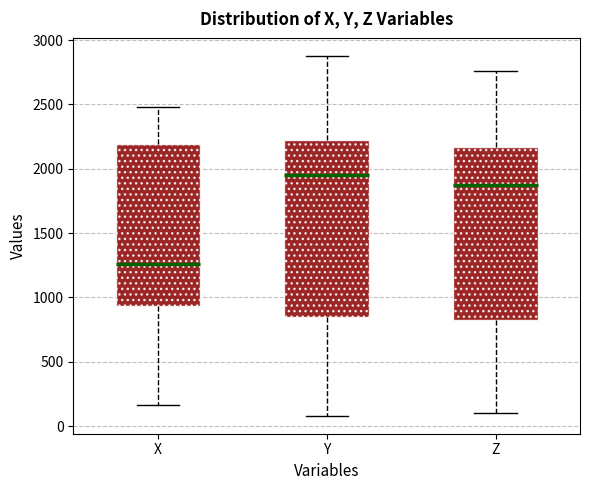

Reading left to right, read every box against the y-axis: the position of its median line, the range the box covers, and the ends of its whiskers. The values are not printed on the chart, so give them approximately, as read against the axis.

X: median 1250, box 950 to 2200, whiskers 150 to 2500
Y: median 1950, box 850 to 2200, whiskers 100 to 2900
Z: median 1850, box 800 to 2150, whiskers 100 to 2750